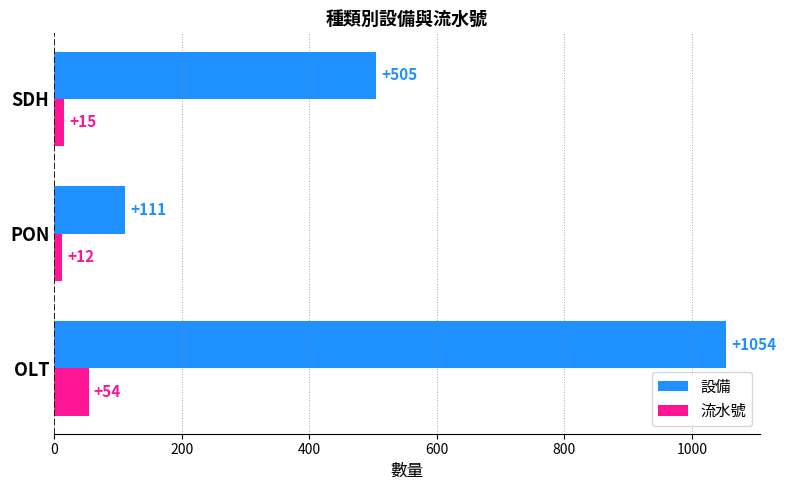

Where is 流水號 nearest to the value 33?

SDH